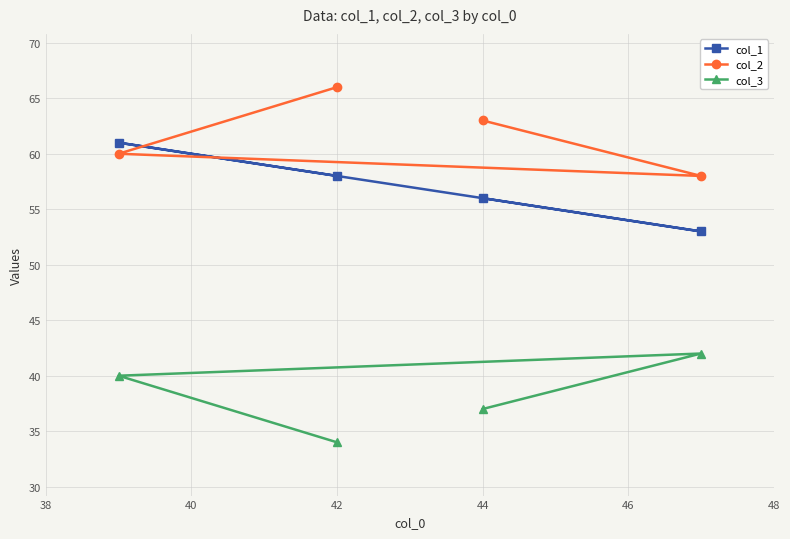

Which series has the largest range (max minus min)?

col_1